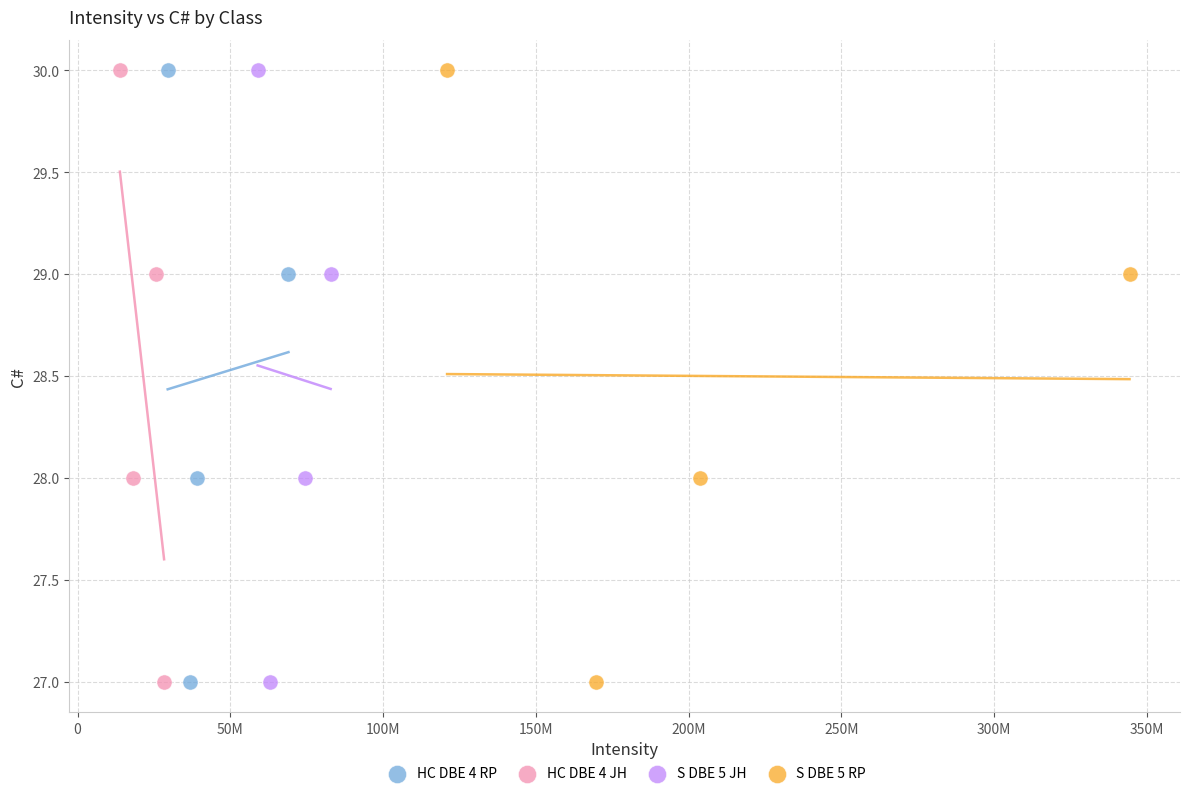

What are all the series names shown in the legend?

HC DBE 4 RP, HC DBE 4 JH, S DBE 5 JH, S DBE 5 RP